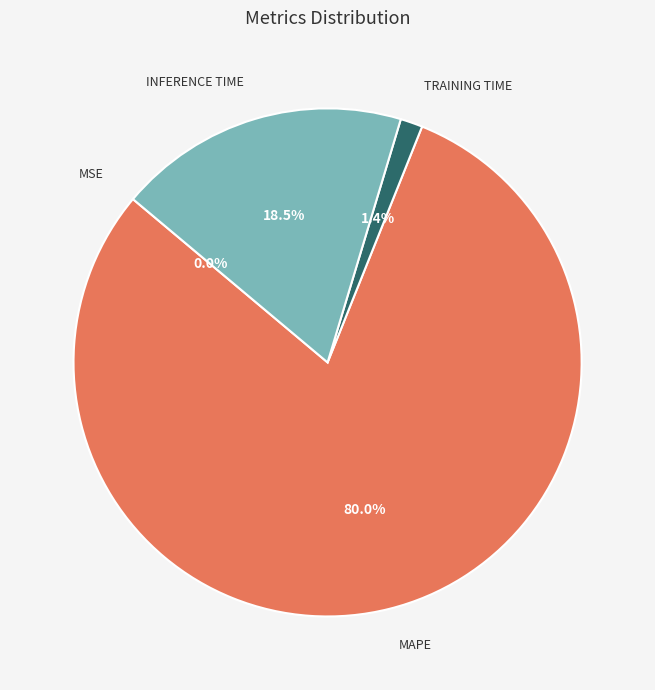

To the nearest percent, what is the average slice percentage?

25%